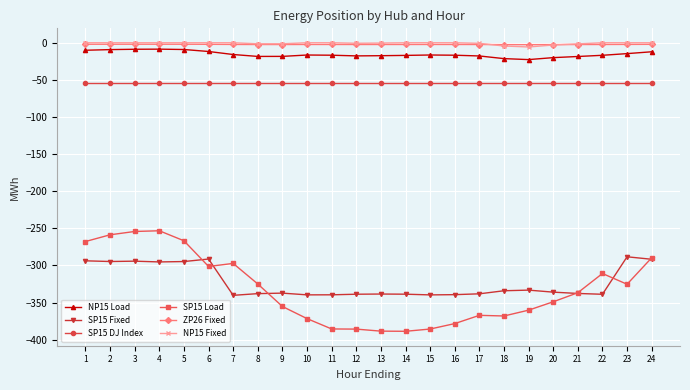

Is the value of SP15 DJ Index at 18 greater than the value of SP15 Fixed at 2?

Yes